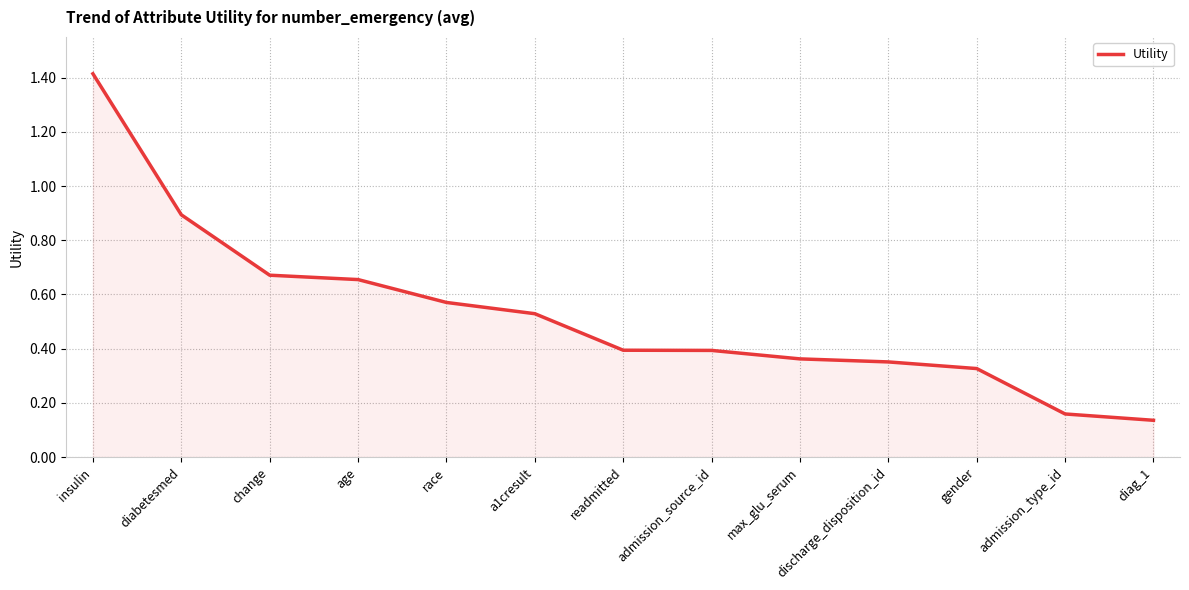

What is the change in value from insulin to a1cresult?

-0.9